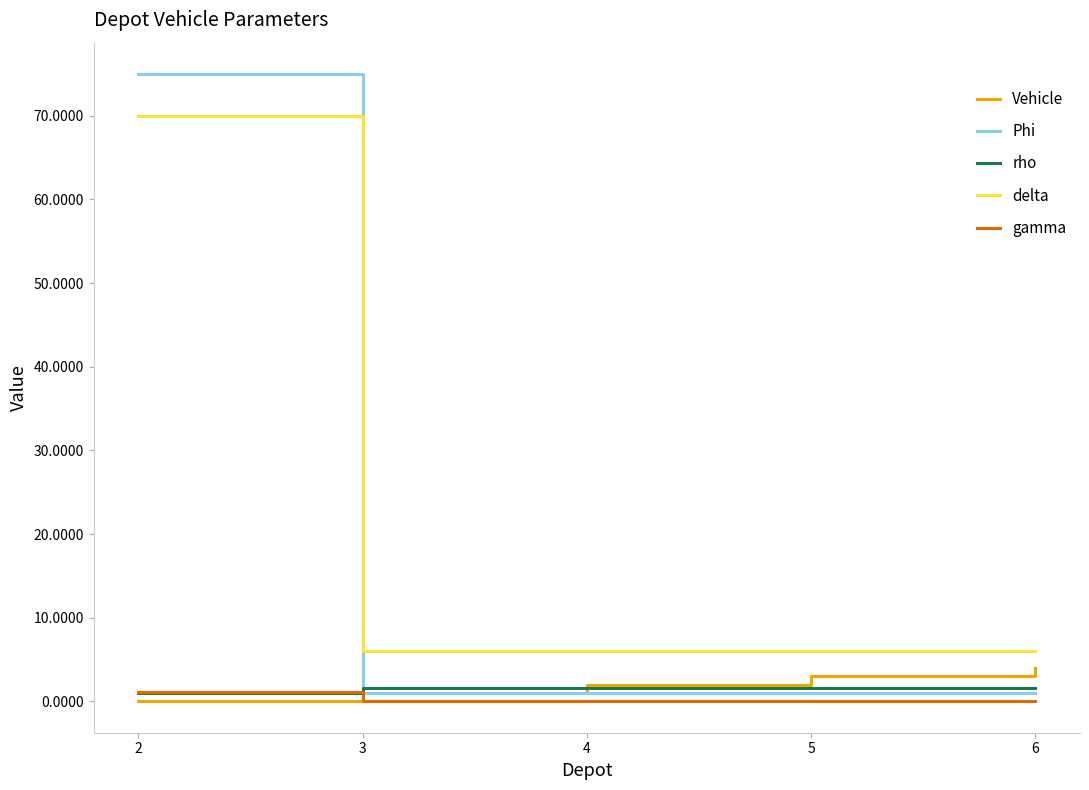

Which series has the largest range (max minus min)?

Phi